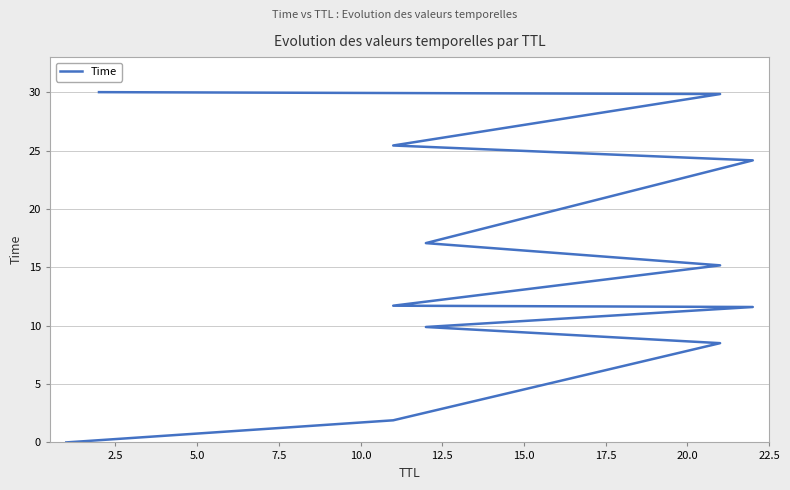

Count the number of data series in this chart.

1